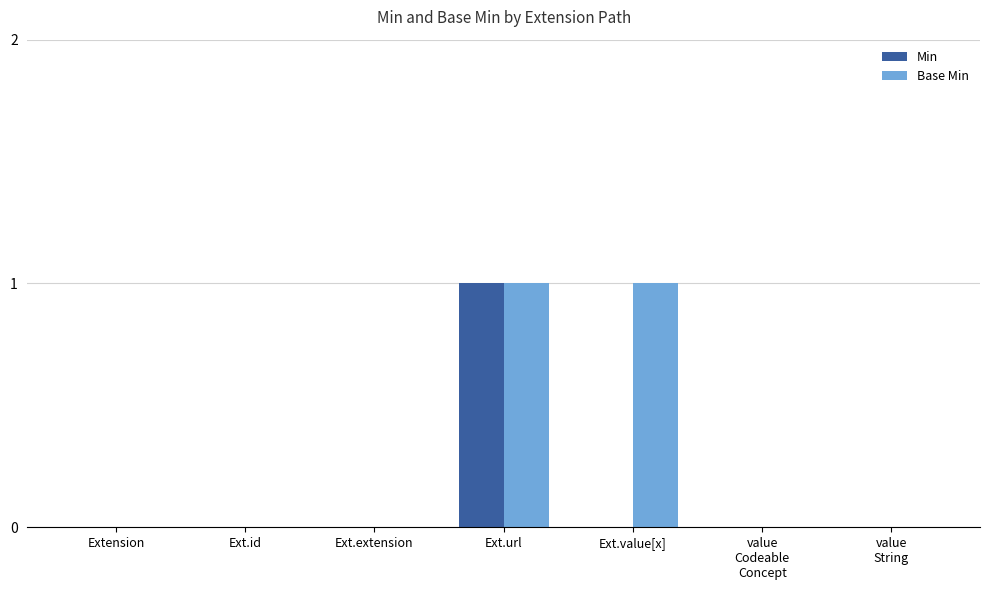

Reading right to left, list all the values displayed in this chart.

Min: value
String=0	value
Codeable
Concept=0	Ext.value[x]=0	Ext.url=1	Ext.extension=0	Ext.id=0	Extension=0
Base Min: value
String=0	value
Codeable
Concept=0	Ext.value[x]=1	Ext.url=1	Ext.extension=0	Ext.id=0	Extension=0